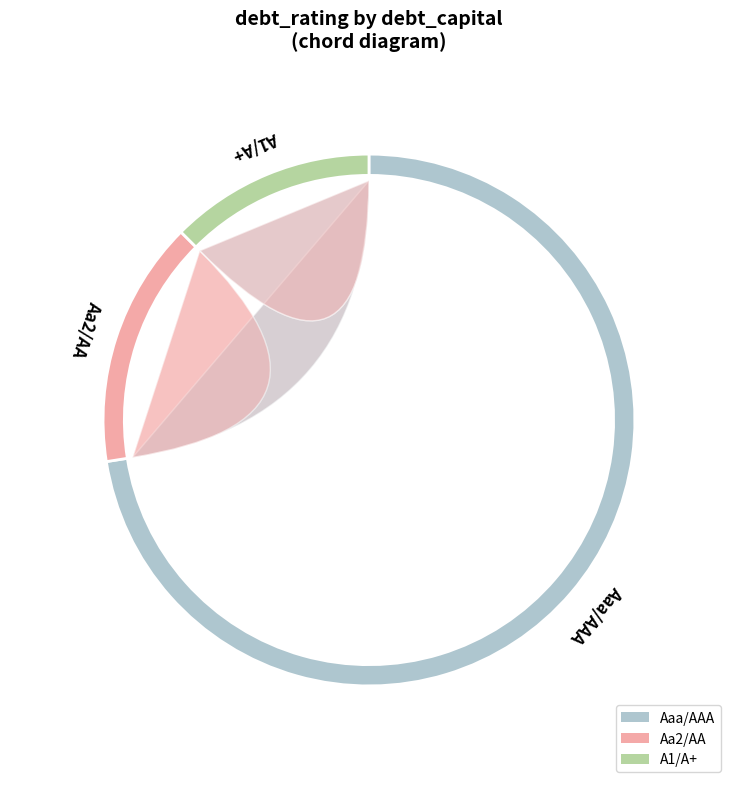

What portion of the pie excludes Aaa/AAA?

28.2%